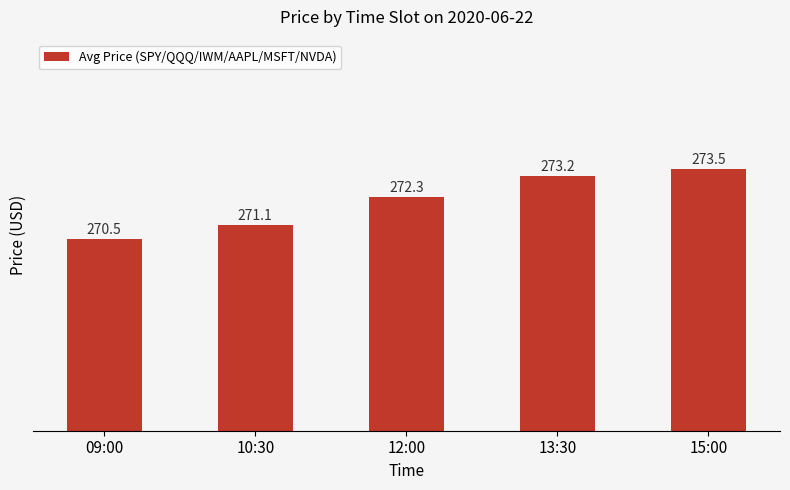

Read the value at 13:30.

273.2